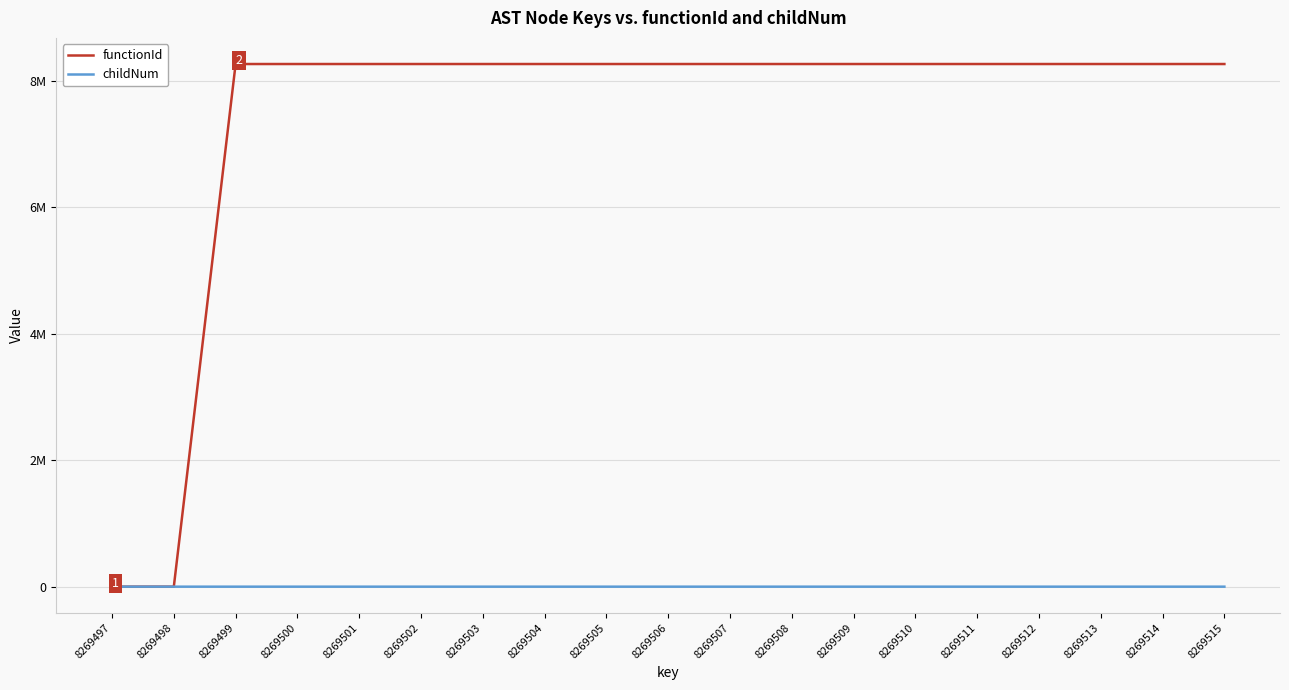

True or false: functionId and childNum cross at least once.

False